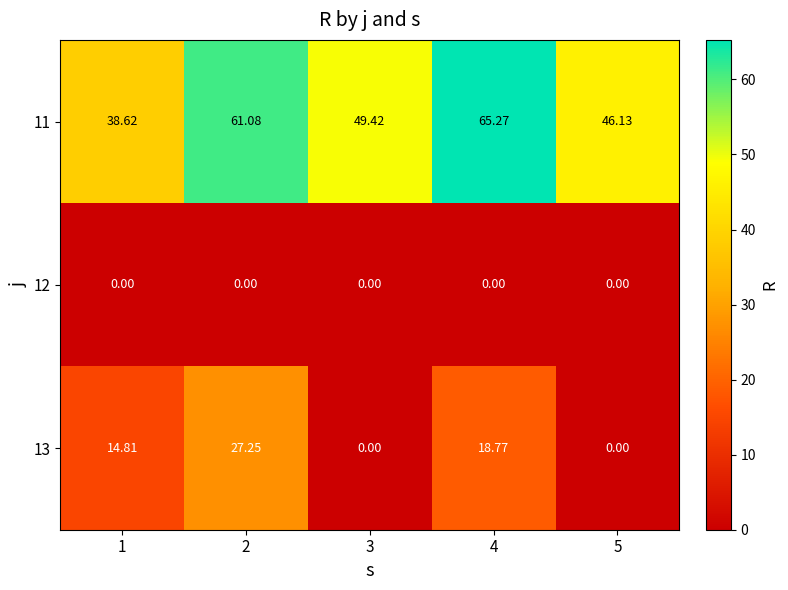

What is the difference between the highest and lowest values at 1?

38.6